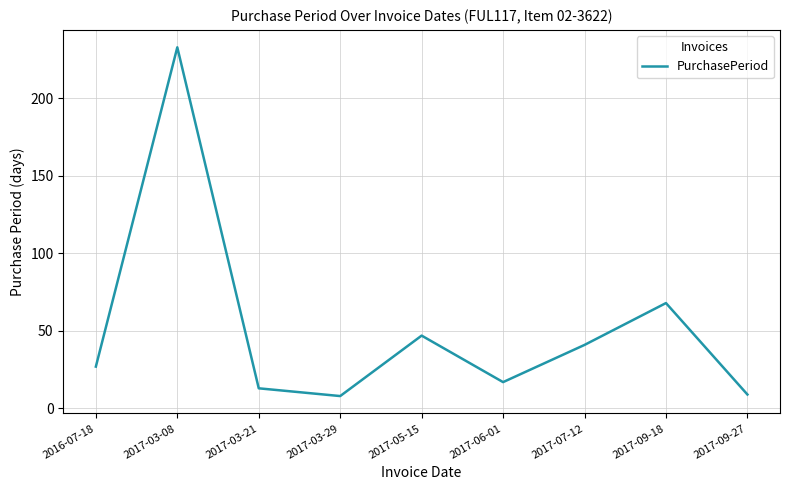

Which has a higher value, 2017-03-08 or 2017-07-12?

2017-03-08